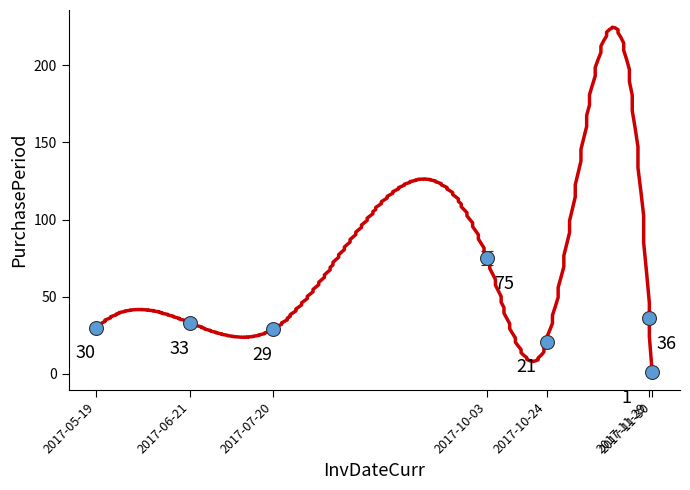

The value at 2017-10-03 is 75. True or false?

True